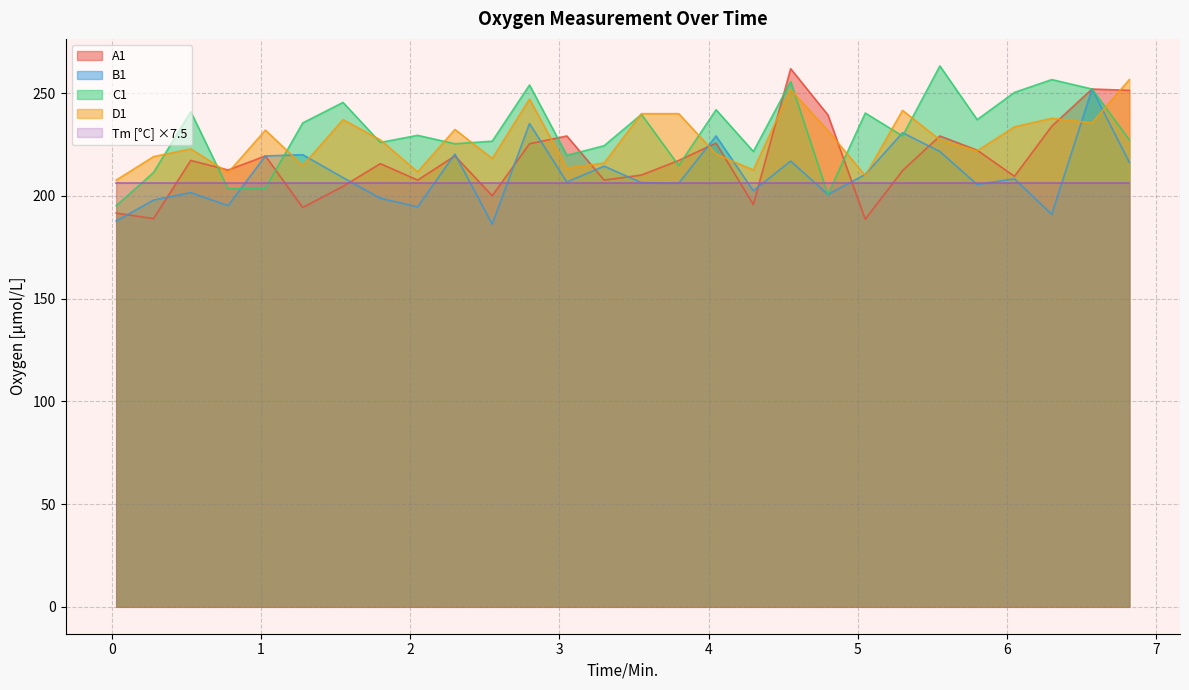

Where does the B1 series first go above 208?

1.03